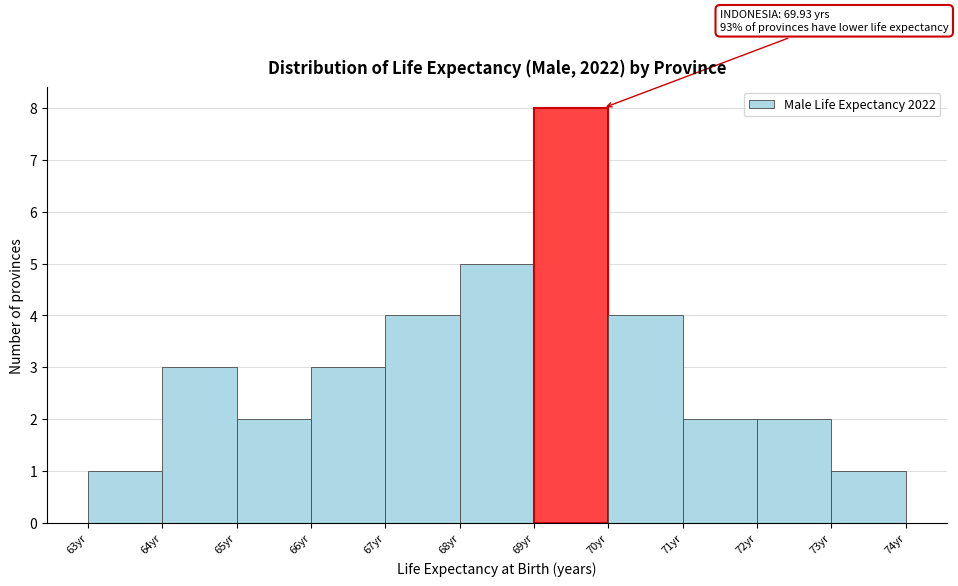

Over which range of the x-axis is the bar tallest?

69 to 70